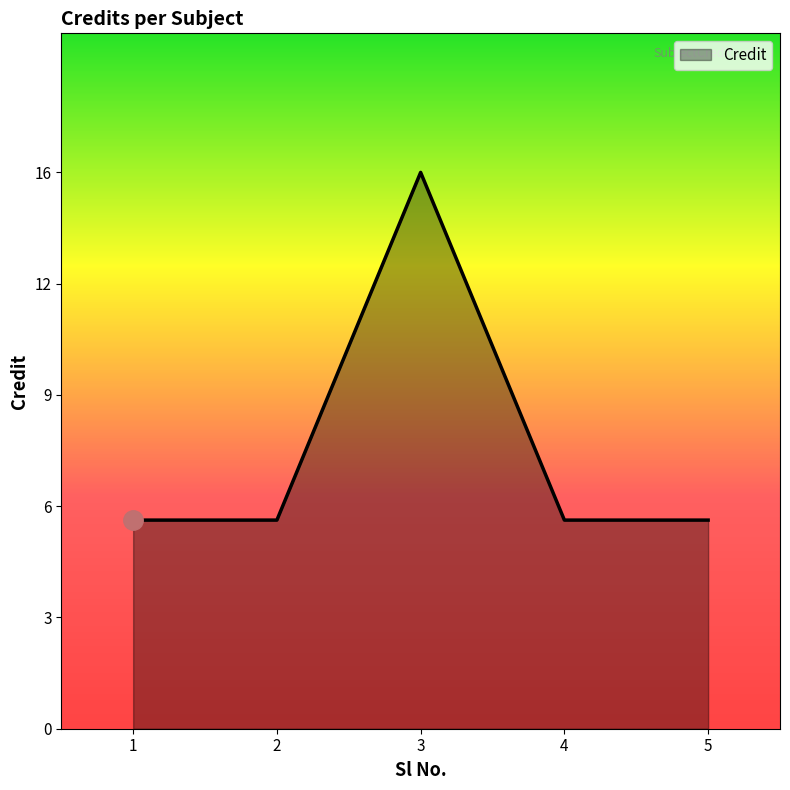

Does the chart have visible grid lines?

No